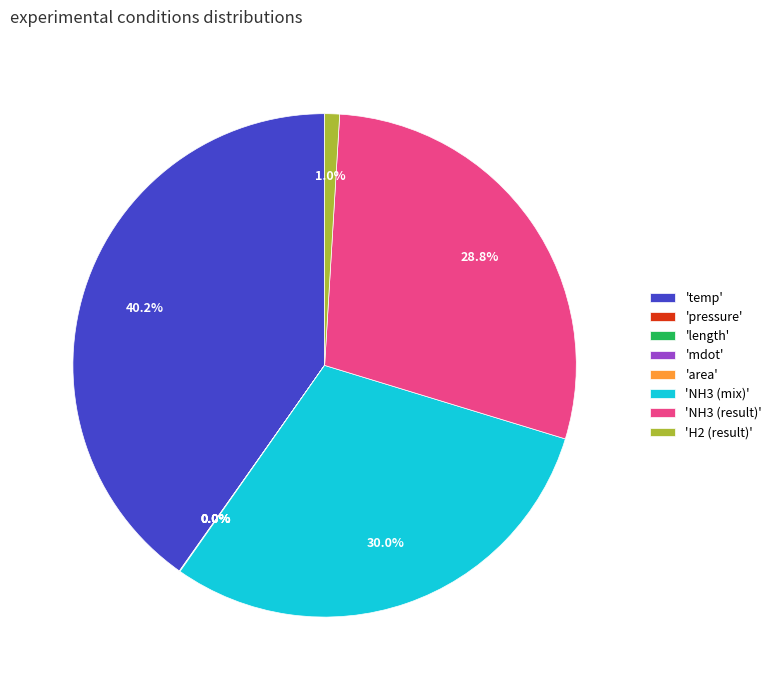

What is the ratio of the value at 'temp' to the value at 'NH3 (result)'?

1.4